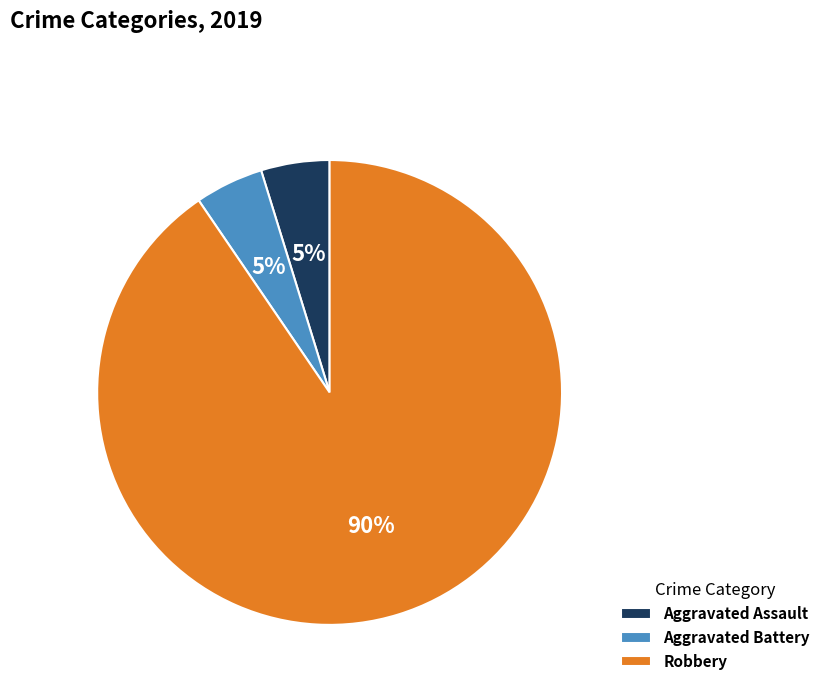

Do Aggravated Battery and Aggravated Assault together represent more than half of the pie?

No